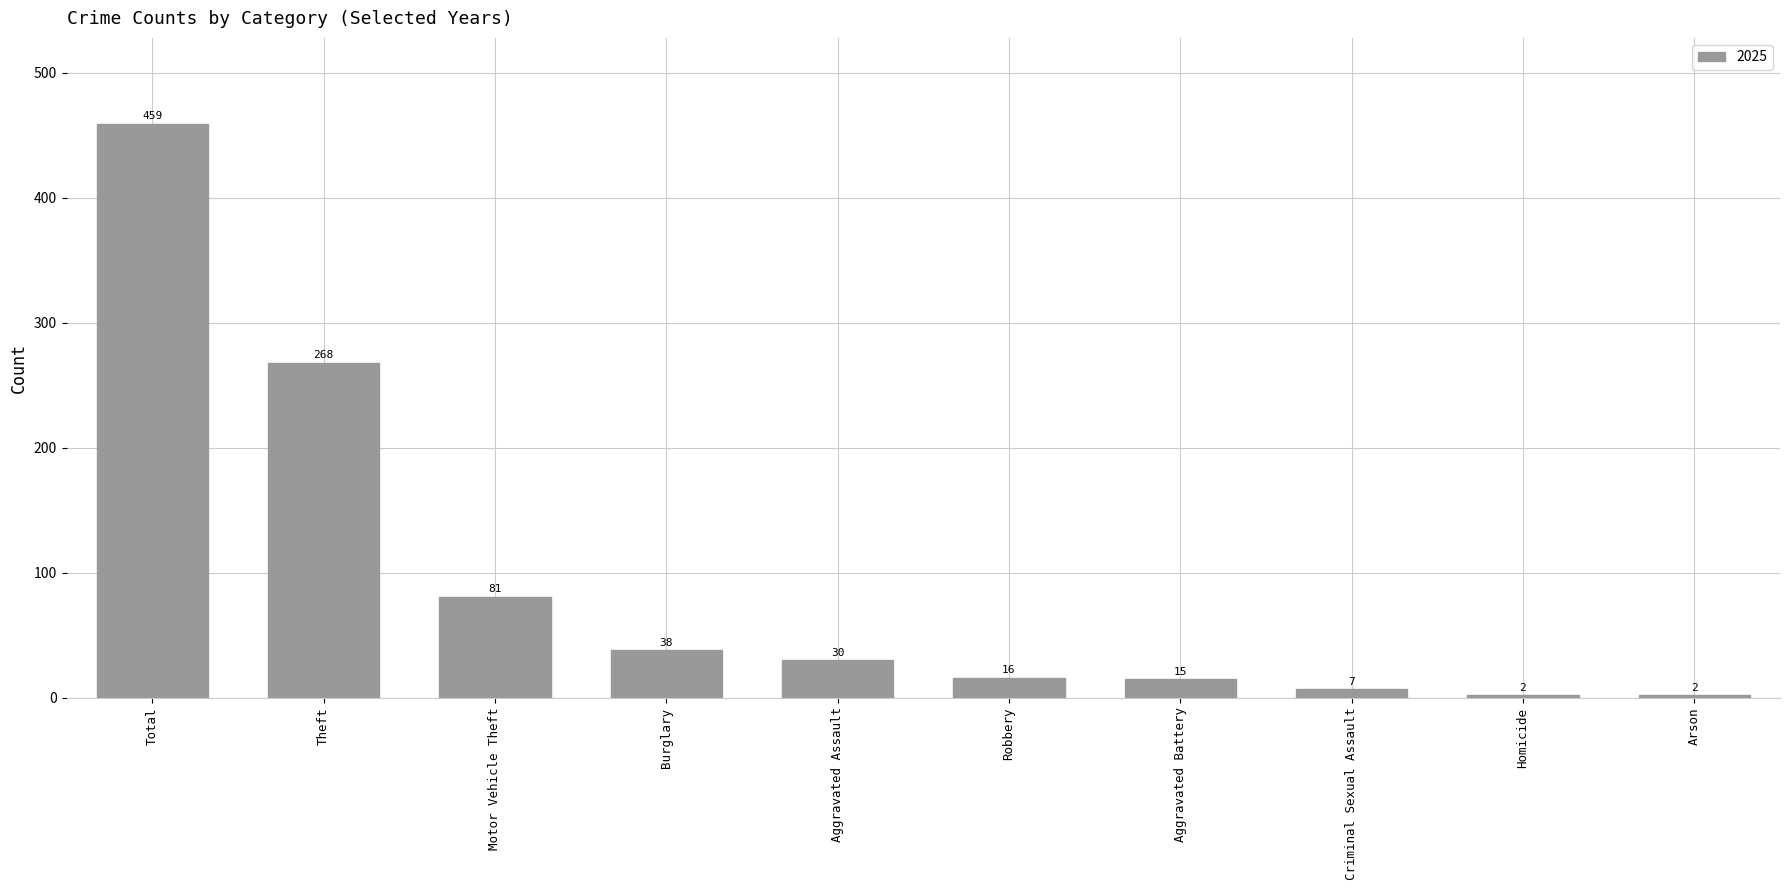

Between Robbery and Aggravated Assault, which is larger?

Aggravated Assault